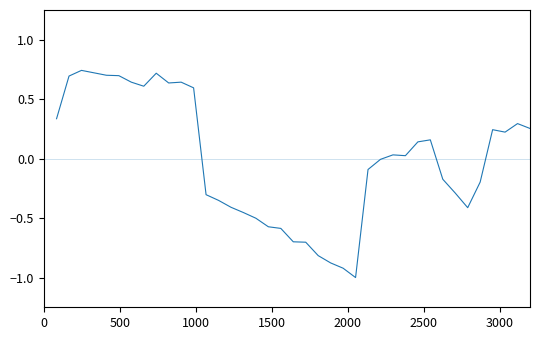

What is the smallest value displayed?

-1.0